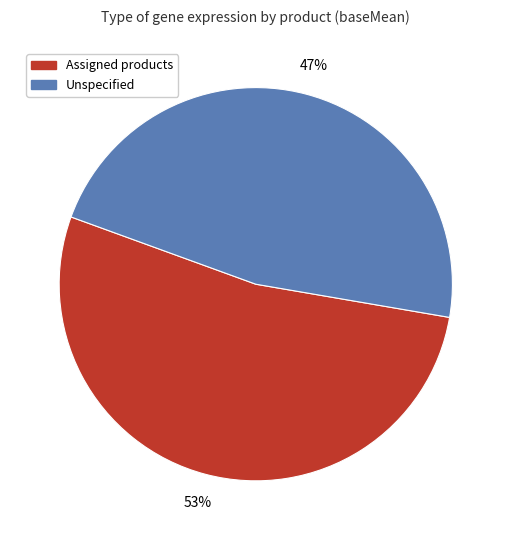

To the nearest percent, what is the difference between the largest and smallest slice percentages?

6%